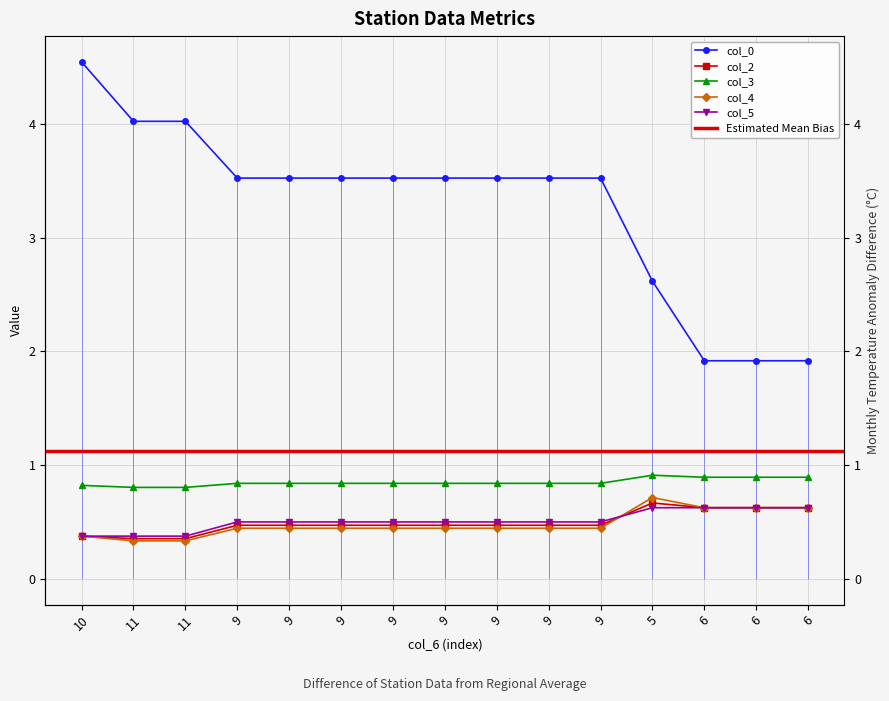

Where is col_3 nearest to the value 0?

11